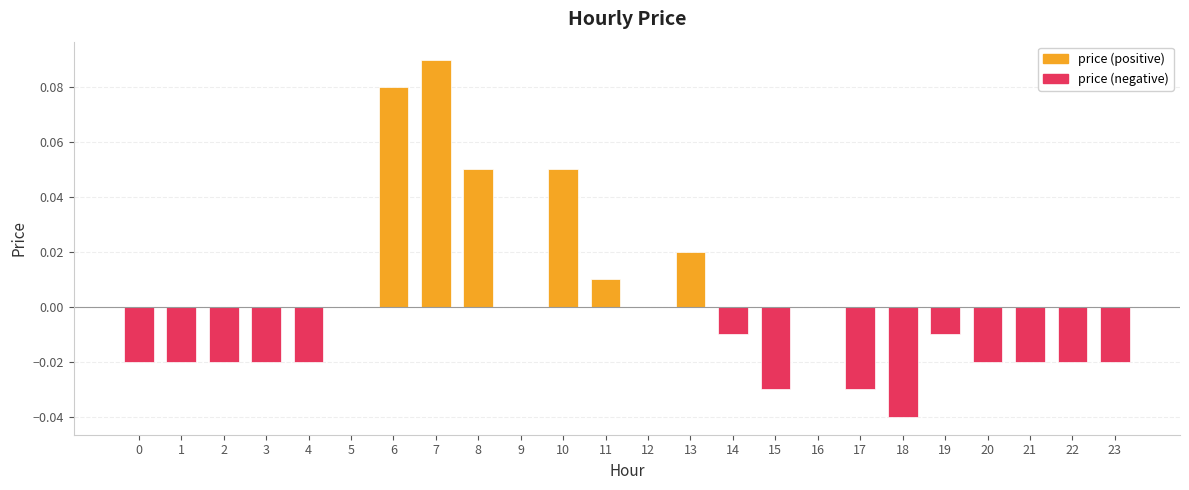

What is the maximum value shown in the chart?

0.1